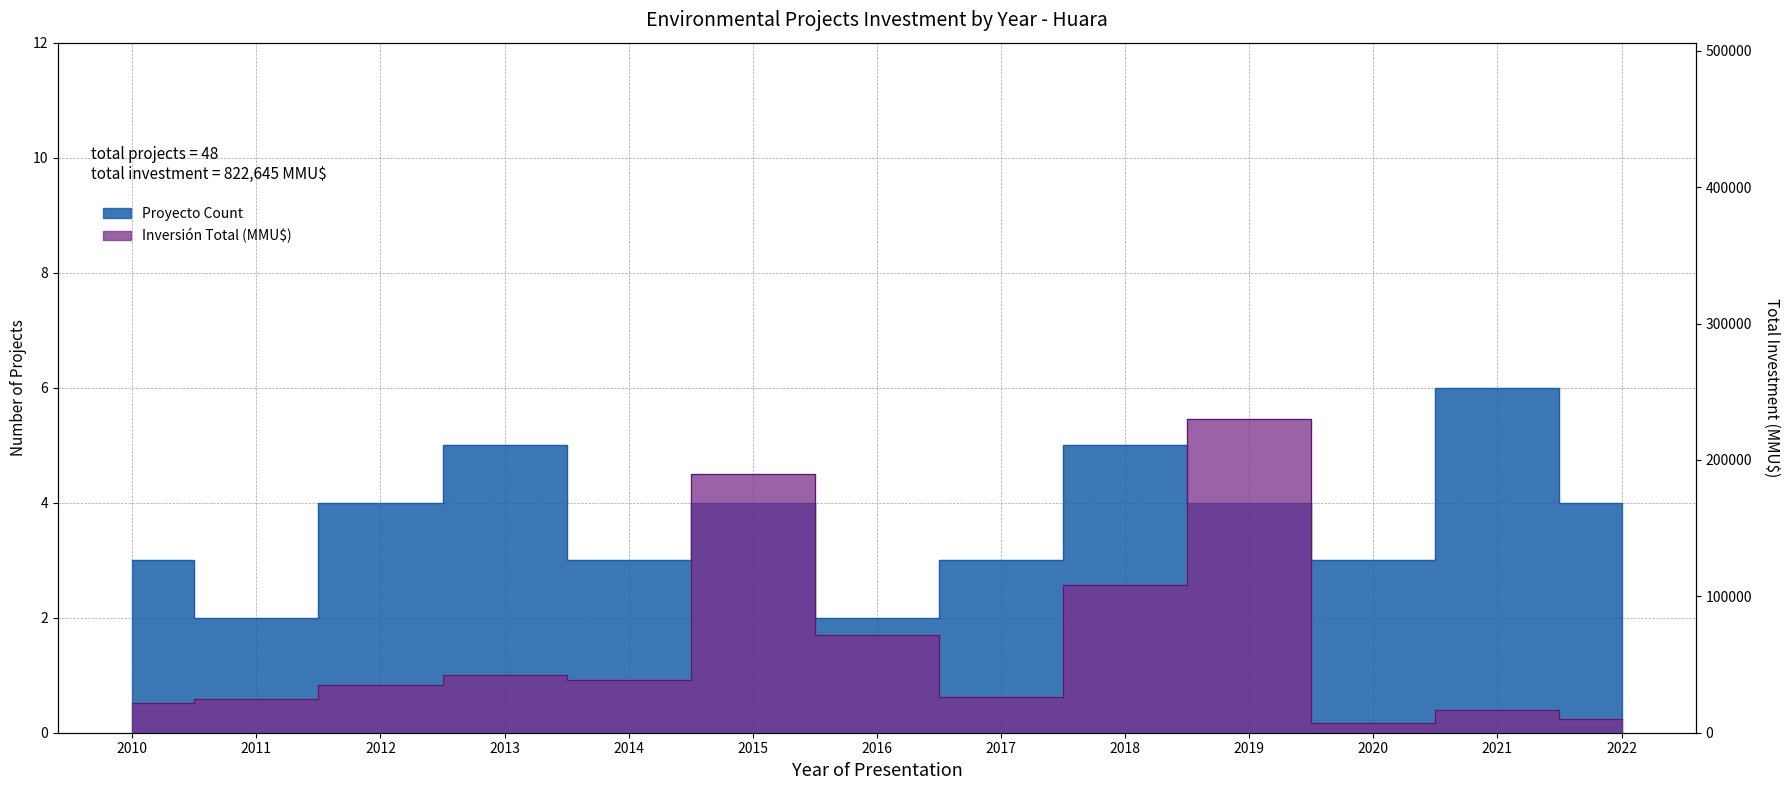

True or false: Proyecto Count and Inversión Total (MMU$) intersect in this chart.

False